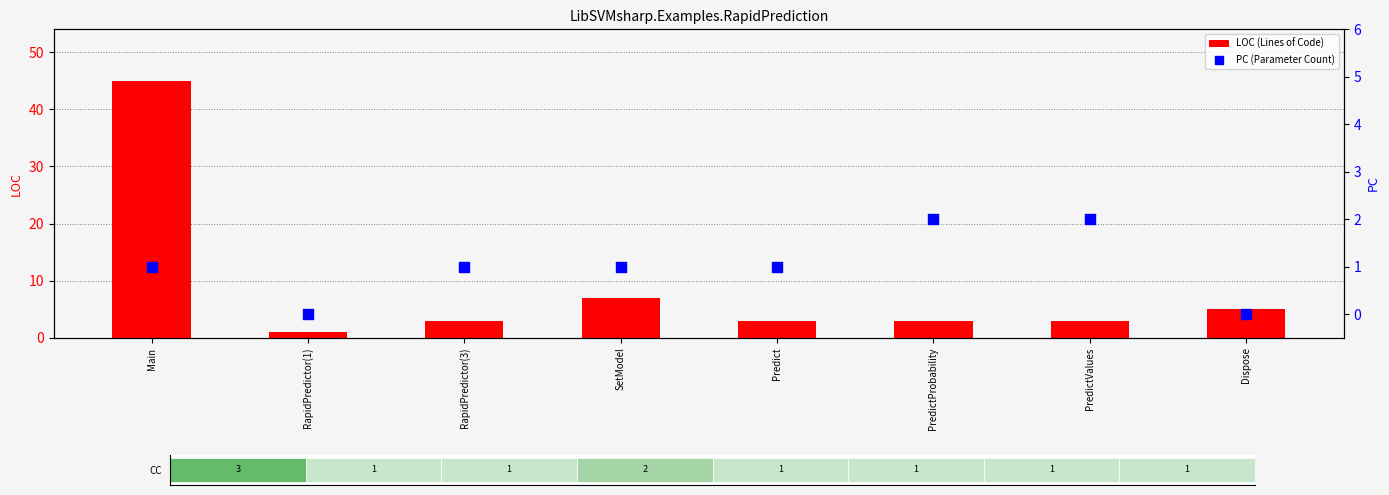

Which series reaches the minimum Y coordinate?

PC (Parameter Count)